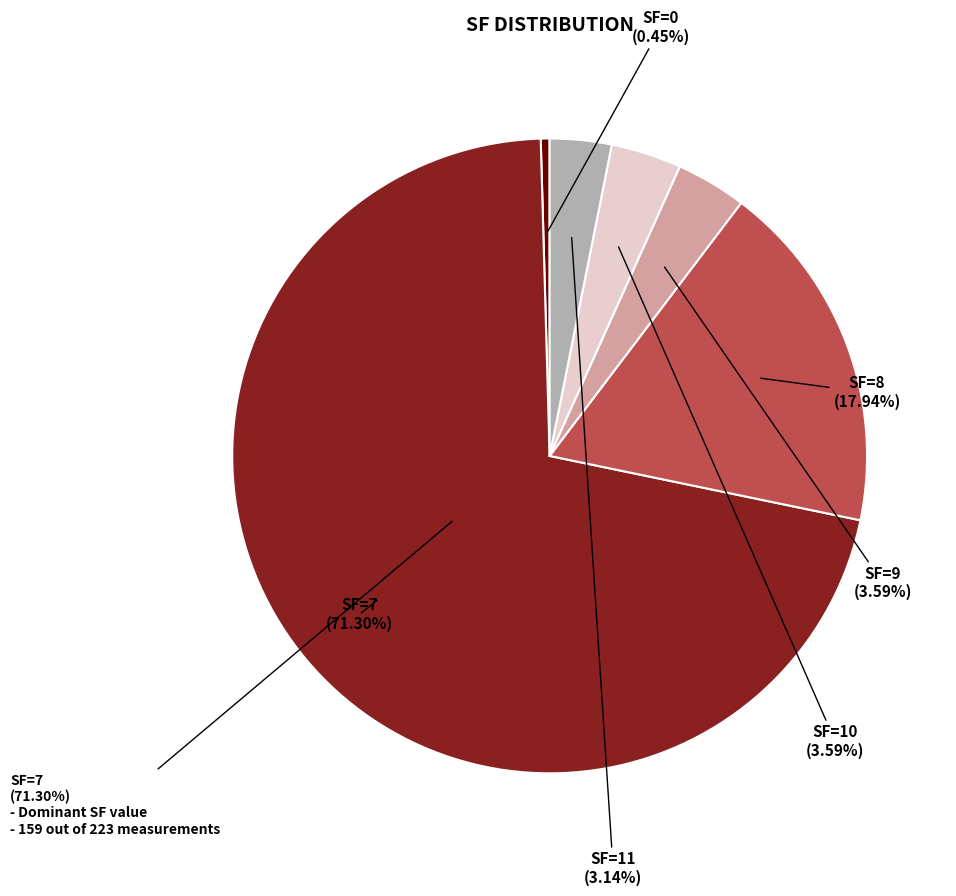

What is the total percentage of SF=7 and SF=8?

89.2%